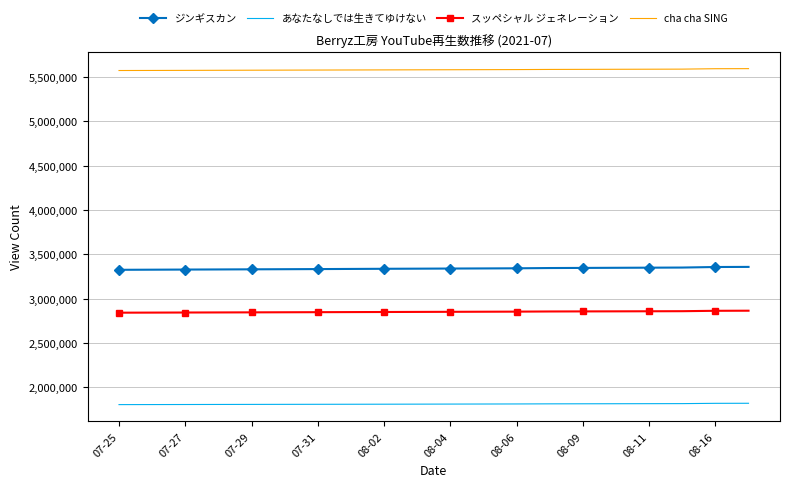

List the series in order of their peak value, lowest first.

あなたなしでは生きてゆけない, スッペシャル ジェネレーション, ジンギスカン, cha cha SING